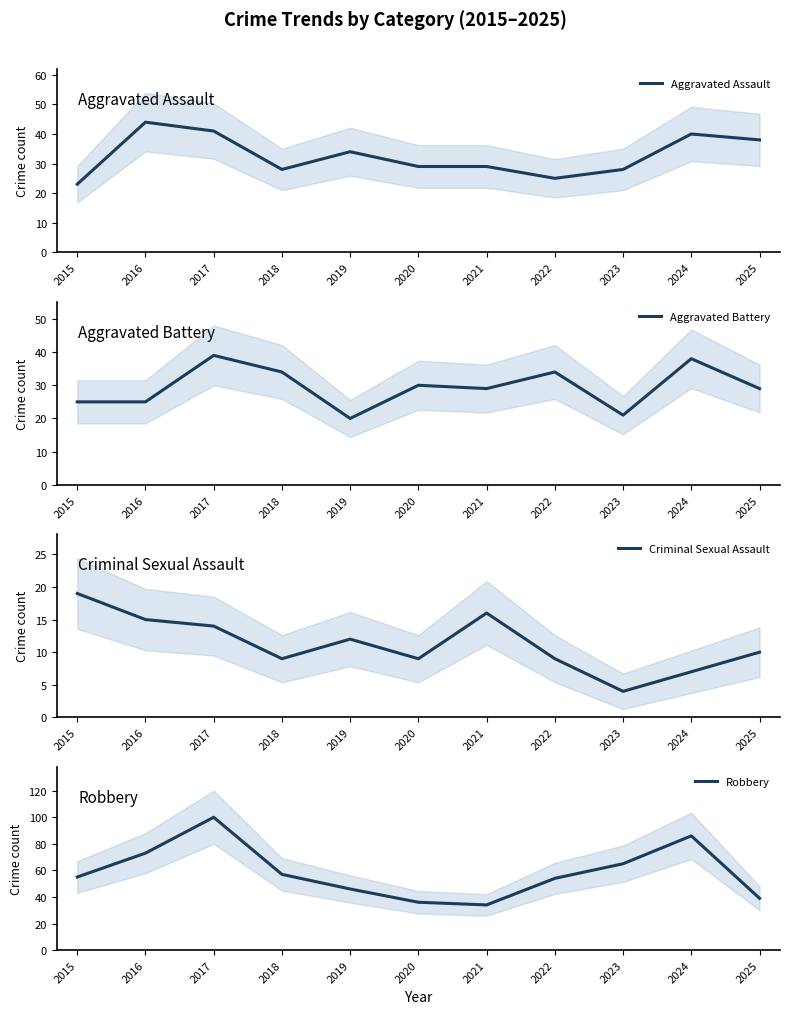

What is the difference between the Aggravated Assault values at 2024 and 2023?

12